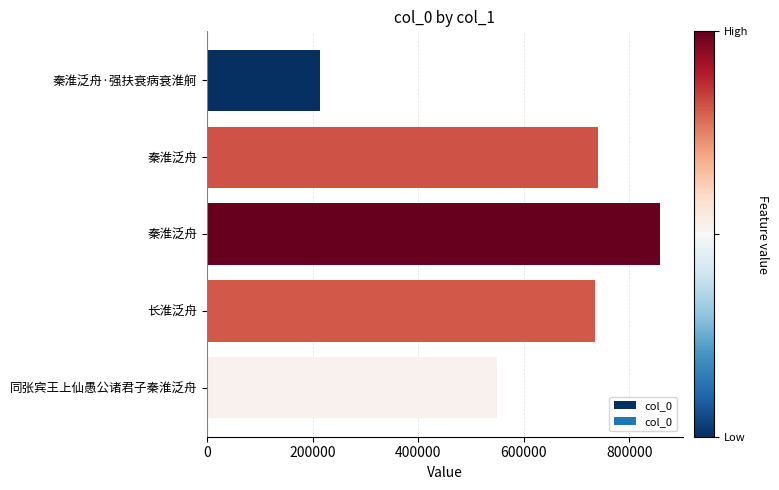

How many categories are shown in the chart?

5